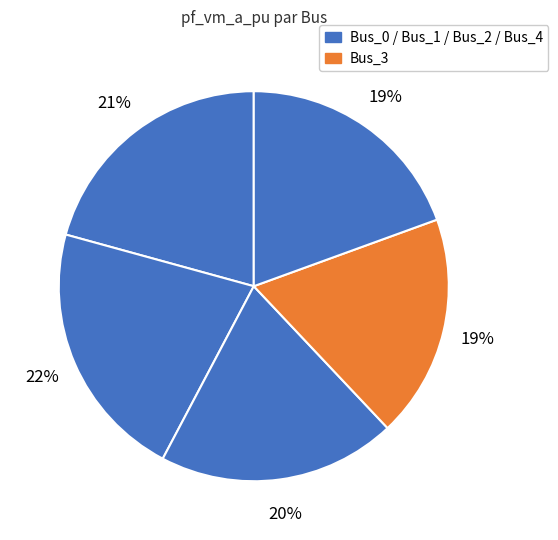

Count the number of slices in the pie.

5